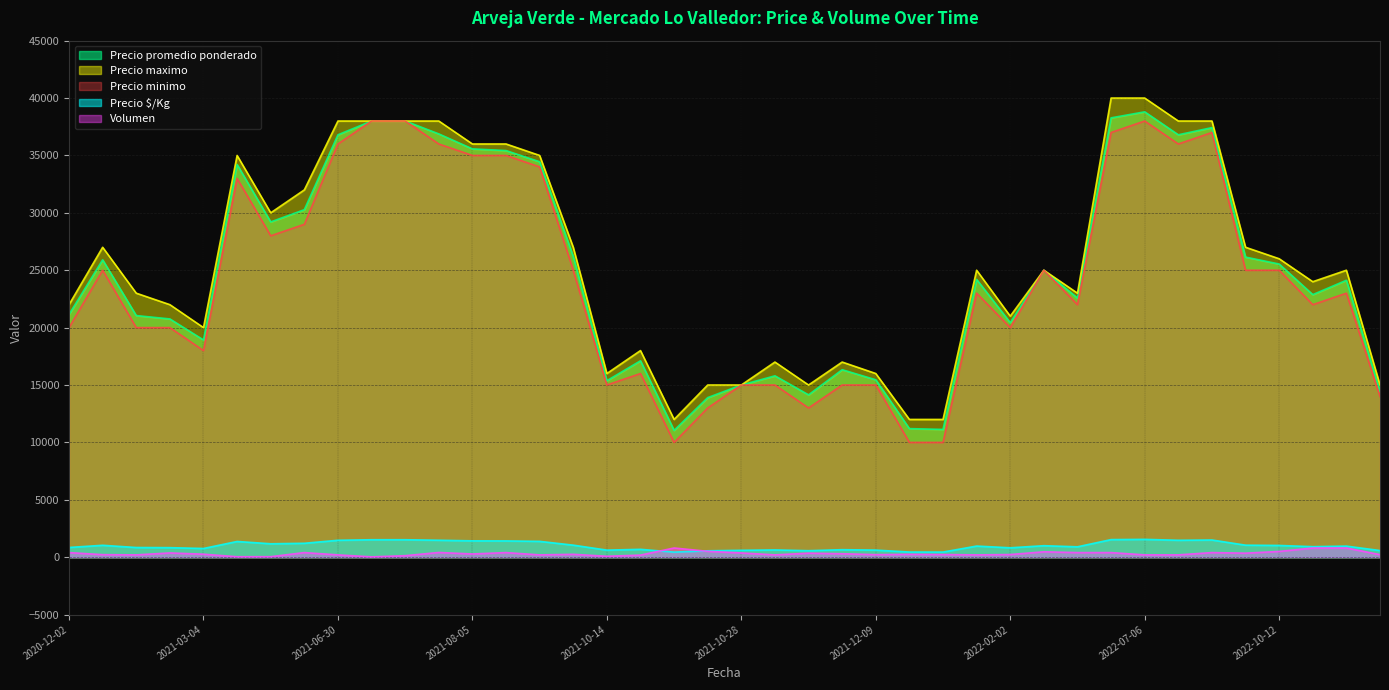

List the series in order of their peak value, lowest first.

Volumen, Precio $/Kg, Precio minimo, Precio promedio ponderado, Precio maximo